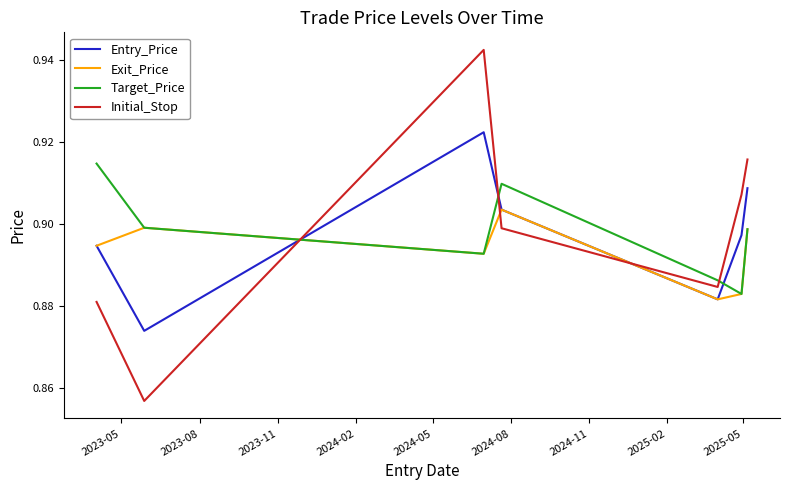

True or false: Initial_Stop and Exit_Price intersect in this chart.

True